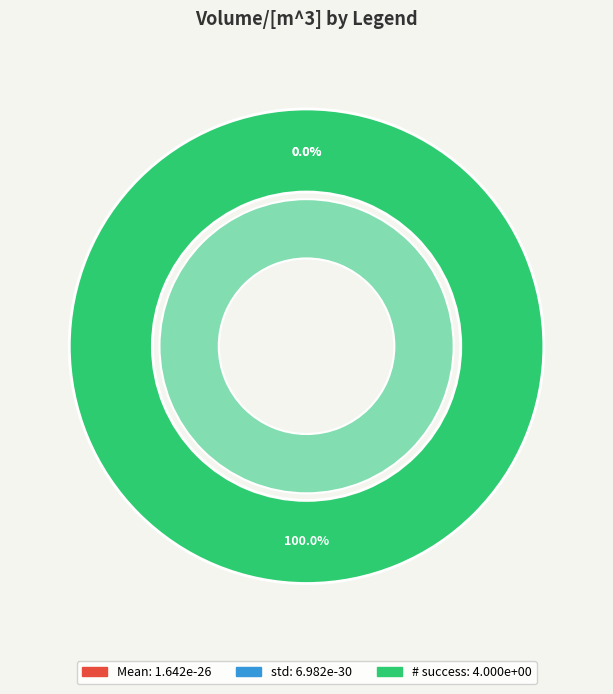

To the nearest percent, what is the difference between the largest and smallest slice percentages?

100%